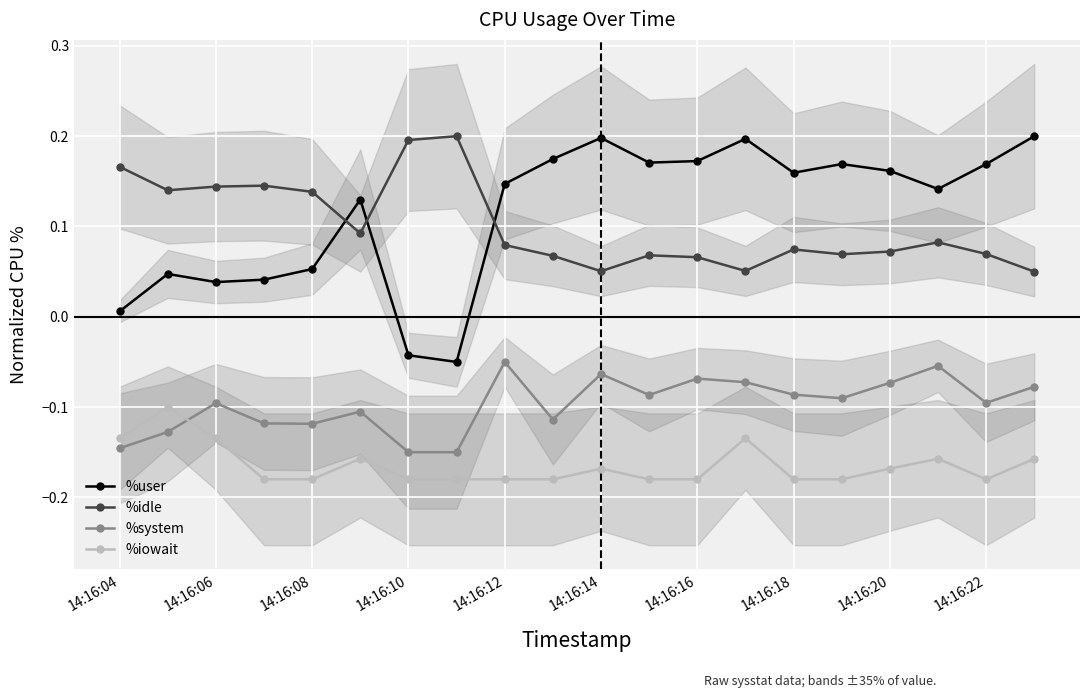

Which series ends up on top after the final intersection of %system and %iowait?

%system